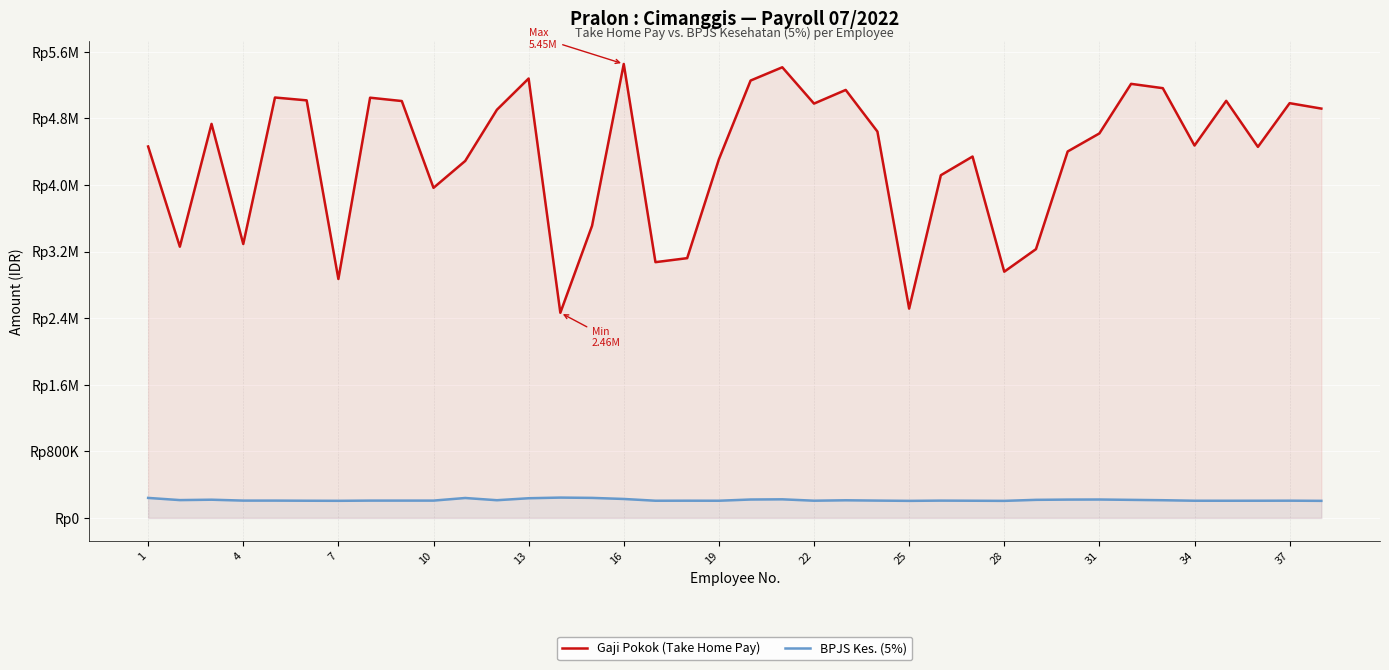

Which category has the lowest value across all series?

28